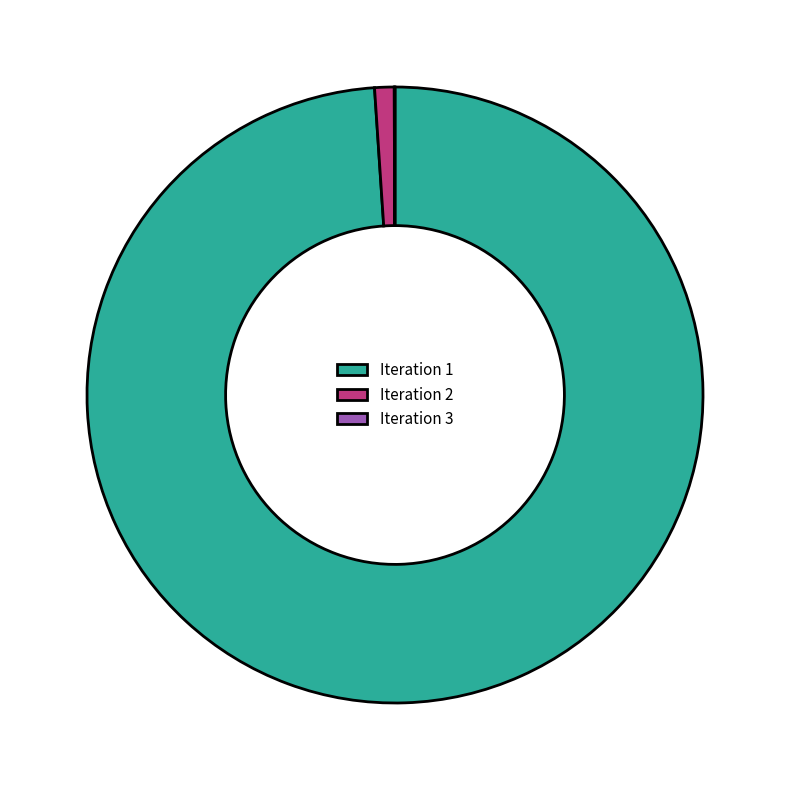

Do Iteration 2 and Iteration 1 together represent more than half of the pie?

Yes